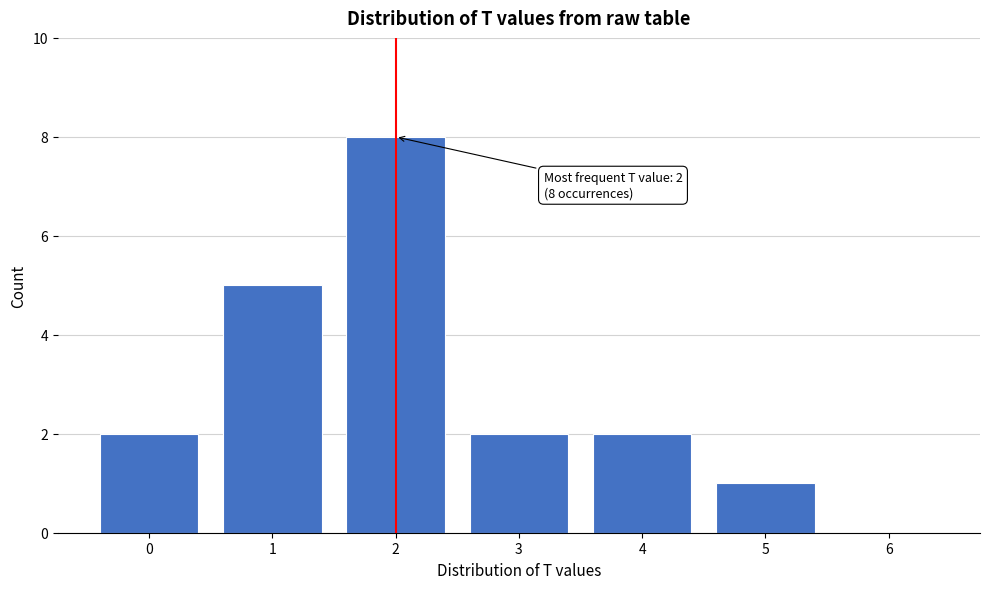

Reading left to right, transcribe all the data shown in this chart.

0=2	1=5	2=8	3=2	4=2	5=1	6=0